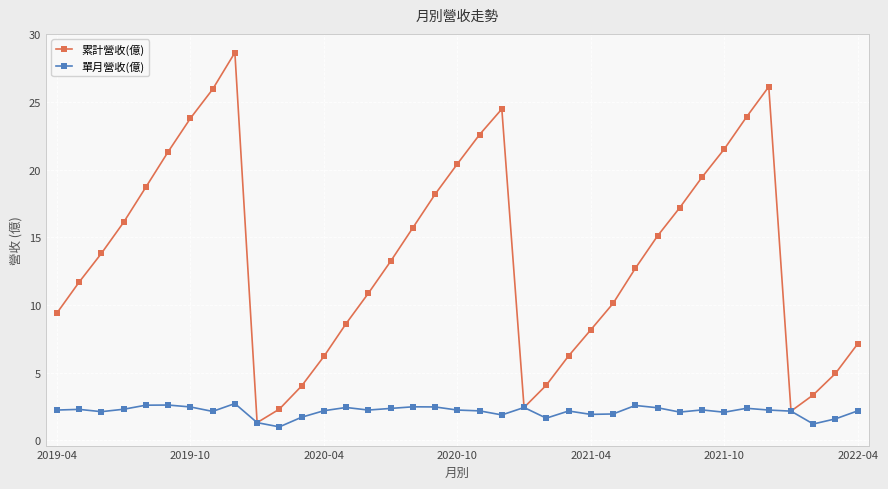

What is the value of the 累計營收(億) point at the 37th from the left?

7.1